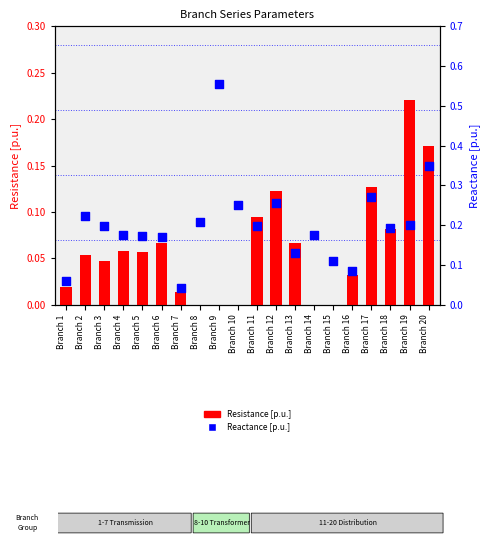

Is the value of Reactance [p.u.] at Branch 2 greater than the value of Resistance [p.u.] at Branch 8?

Yes